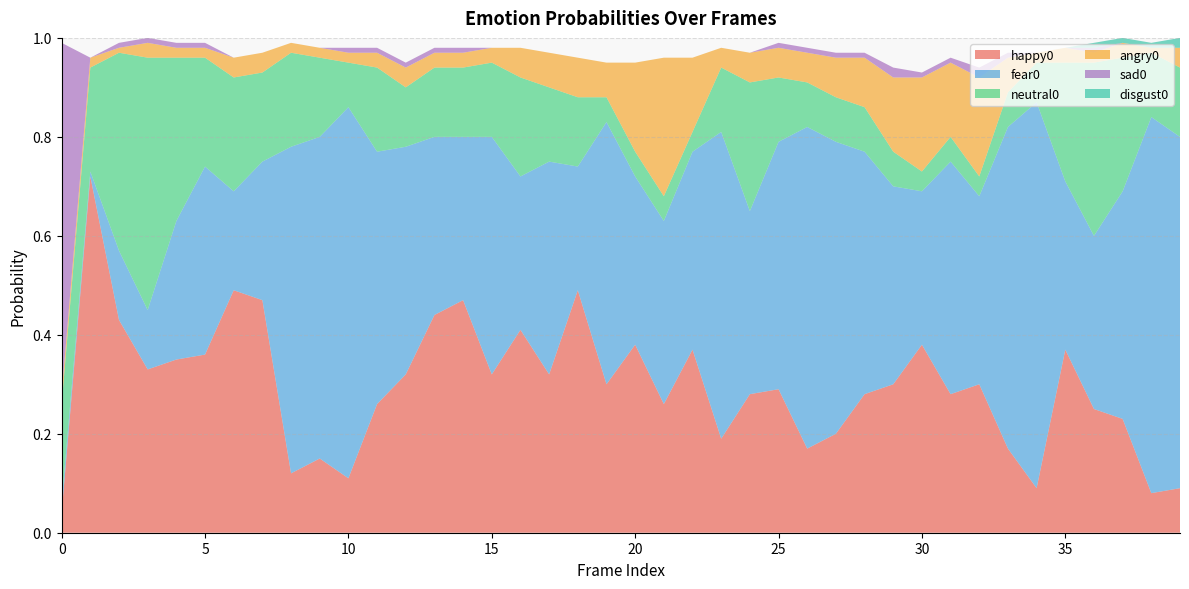

Reading left to right, list all the values displayed in this chart.

happy0: 0=0.0	1=0.7	2=0.4	3=0.3	4=0.3	5=0.4	6=0.5	7=0.5	8=0.1	9=0.1	10=0.1	11=0.3	12=0.3	13=0.4	14=0.5	15=0.3	16=0.4	17=0.3	18=0.5	19=0.3	20=0.4	21=0.3	22=0.4	23=0.2	24=0.3	25=0.3	26=0.2	27=0.2	28=0.3	29=0.3	30=0.4	31=0.3	32=0.3	33=0.2	34=0.1	35=0.4	36=0.2	37=0.2	38=0.1	39=0.1
fear0: 0=0.0	1=0.0	2=0.1	3=0.1	4=0.3	5=0.4	6=0.2	7=0.3	8=0.7	9=0.7	10=0.8	11=0.5	12=0.5	13=0.4	14=0.3	15=0.5	16=0.3	17=0.4	18=0.2	19=0.5	20=0.3	21=0.4	22=0.4	23=0.6	24=0.4	25=0.5	26=0.7	27=0.6	28=0.5	29=0.4	30=0.3	31=0.5	32=0.4	33=0.7	34=0.8	35=0.3	36=0.3	37=0.5	38=0.8	39=0.7
neutral0: 0=0.2	1=0.2	2=0.4	3=0.5	4=0.3	5=0.2	6=0.2	7=0.2	8=0.2	9=0.2	10=0.1	11=0.2	12=0.1	13=0.1	14=0.1	15=0.1	16=0.2	17=0.1	18=0.1	19=0.1	20=0.1	21=0.1	22=0.0	23=0.1	24=0.3	25=0.1	26=0.1	27=0.1	28=0.1	29=0.1	30=0.0	31=0.1	32=0.0	33=0.1	34=0.1	35=0.2	36=0.3	37=0.3	38=0.1	39=0.1
angry0: 0=0.0	1=0.0	2=0.0	3=0.0	4=0.0	5=0.0	6=0.0	7=0.0	8=0.0	9=0.0	10=0.0	11=0.0	12=0.0	13=0.0	14=0.0	15=0.0	16=0.1	17=0.1	18=0.1	19=0.1	20=0.2	21=0.3	22=0.1	23=0.0	24=0.1	25=0.1	26=0.1	27=0.1	28=0.1	29=0.1	30=0.2	31=0.1	32=0.2	33=0.1	34=0.0	35=0.0	36=0.0	37=0.0	38=0.0	39=0.0
sad0: 0=0.7	1=0.0	2=0.0	3=0.0	4=0.0	5=0.0	6=0.0	7=0.0	8=0.0	9=0.0	10=0.0	11=0.0	12=0.0	13=0.0	14=0.0	15=0.0	16=0.0	17=0.0	18=0.0	19=0.0	20=0.0	21=0.0	22=0.0	23=0.0	24=0.0	25=0.0	26=0.0	27=0.0	28=0.0	29=0.0	30=0.0	31=0.0	32=0.0	33=0.0	34=0.0	35=0.0	36=0.0	37=0.0	38=0.0	39=0.0
disgust0: 0=0.0	1=0.0	2=0.0	3=0.0	4=0.0	5=0.0	6=0.0	7=0.0	8=0.0	9=0.0	10=0.0	11=0.0	12=0.0	13=0.0	14=0.0	15=0.0	16=0.0	17=0.0	18=0.0	19=0.0	20=0.0	21=0.0	22=0.0	23=0.0	24=0.0	25=0.0	26=0.0	27=0.0	28=0.0	29=0.0	30=0.0	31=0.0	32=0.0	33=0.0	34=0.0	35=0.0	36=0.0	37=0.0	38=0.0	39=0.0